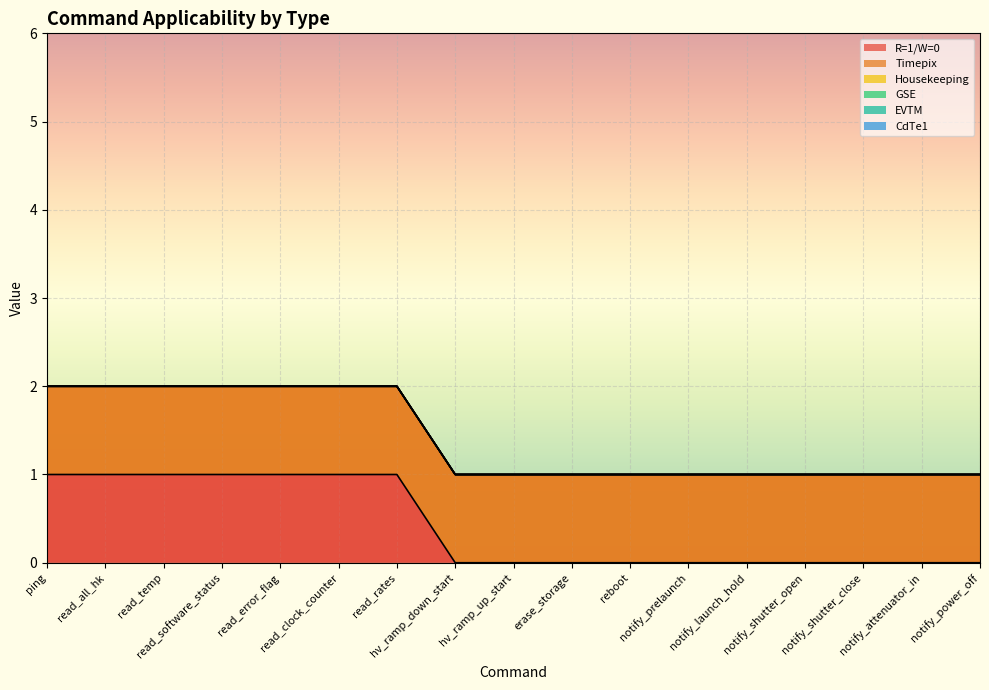

Rank the categories by CdTe1 value from lowest to highest.

ping, read_all_hk, read_temp, read_software_status, read_error_flag, read_clock_counter, read_rates, hv_ramp_down_start, hv_ramp_up_start, erase_storage, reboot, notify_prelaunch, notify_launch_hold, notify_shutter_open, notify_shutter_close, notify_attenuator_in, notify_power_off